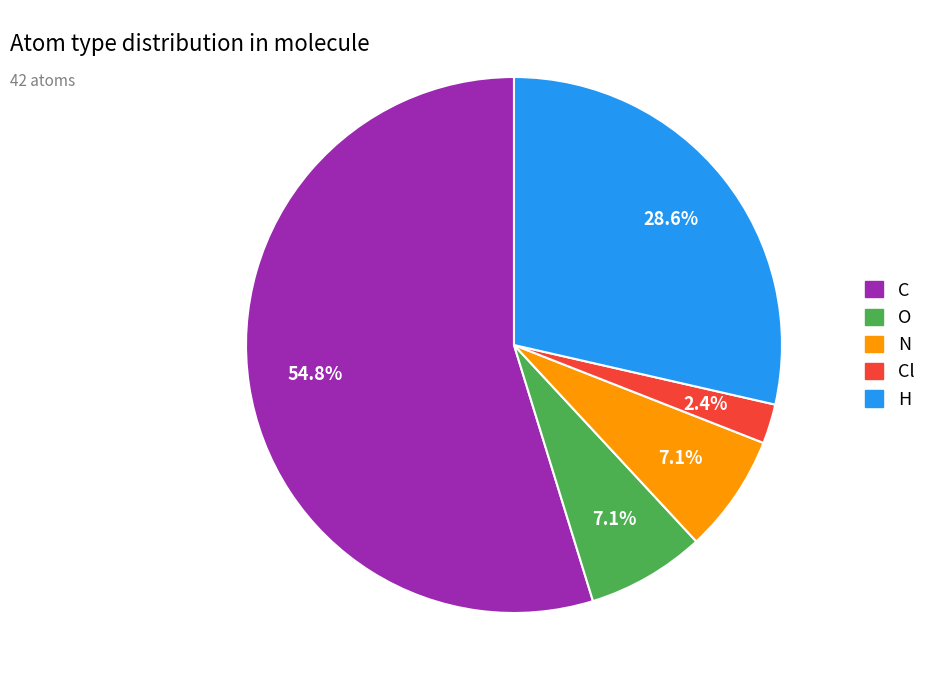

Does any single category account for the majority?

Yes